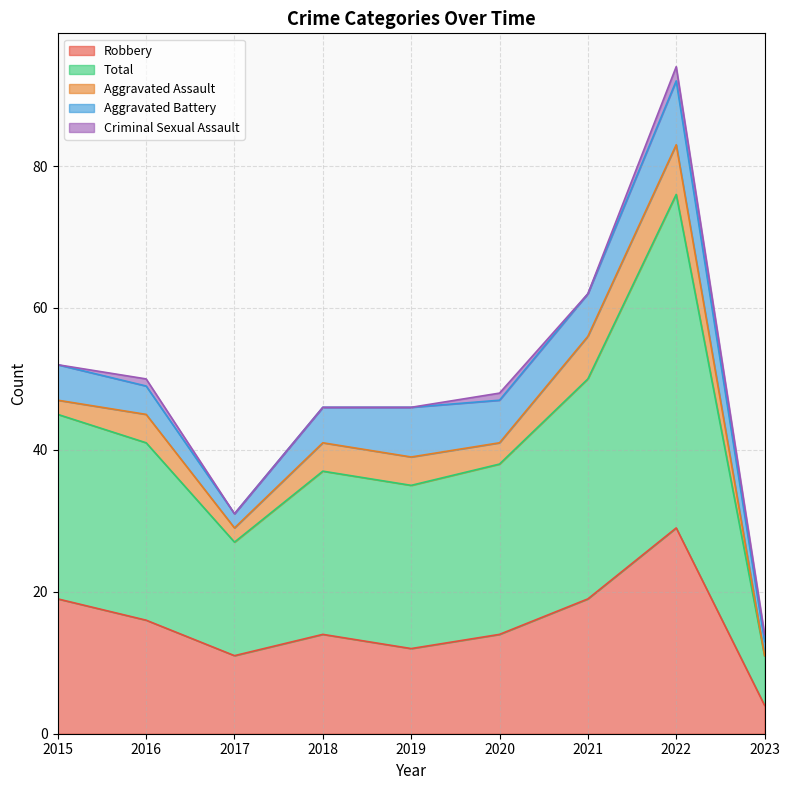

Count the number of categories in the chart.

9